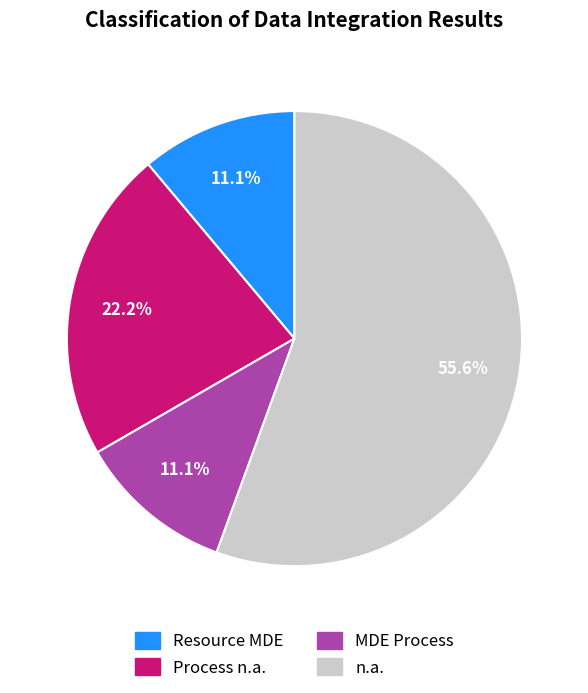

Approximately how many times larger is the value at Resource MDE compared to Process n.a.?

0.5